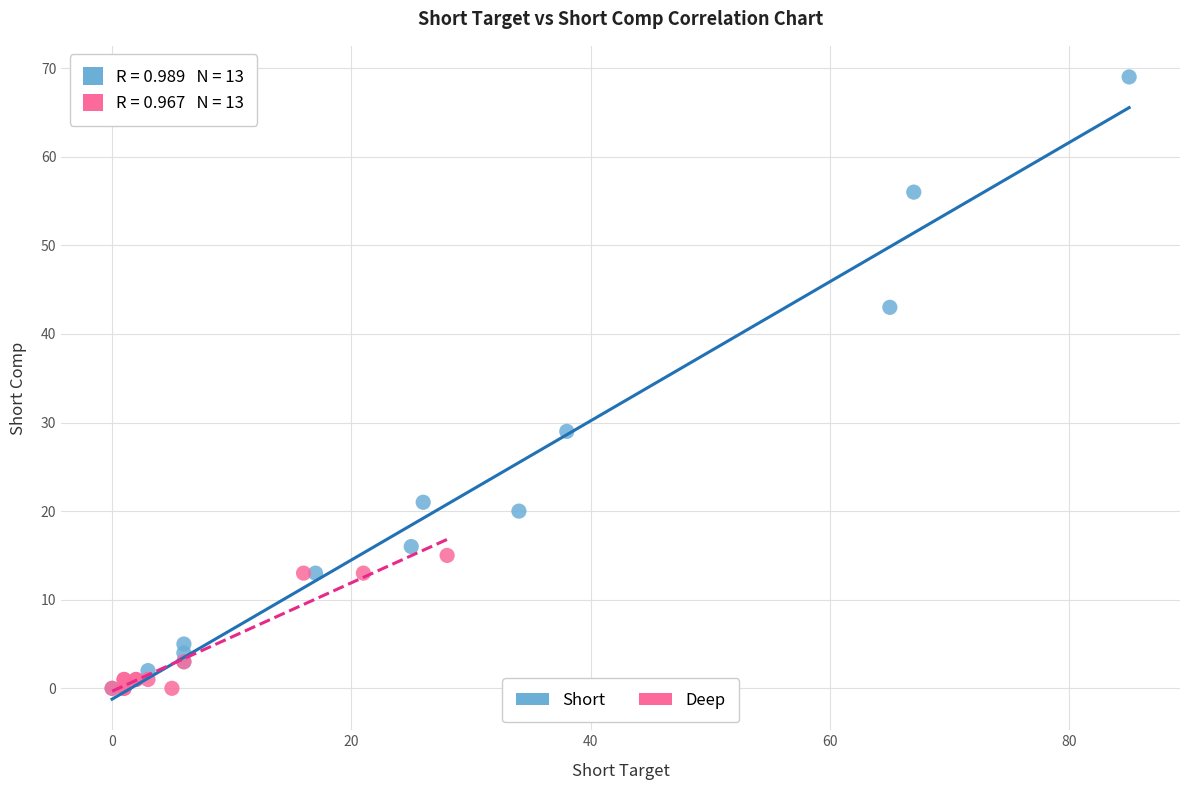

What are all the series names shown in the legend?

Short, Deep